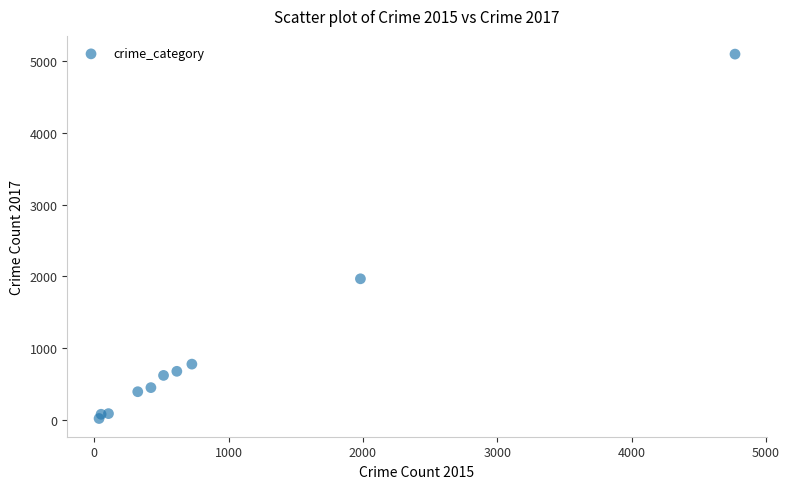

What is the range of Y values (max minus min)?

5073